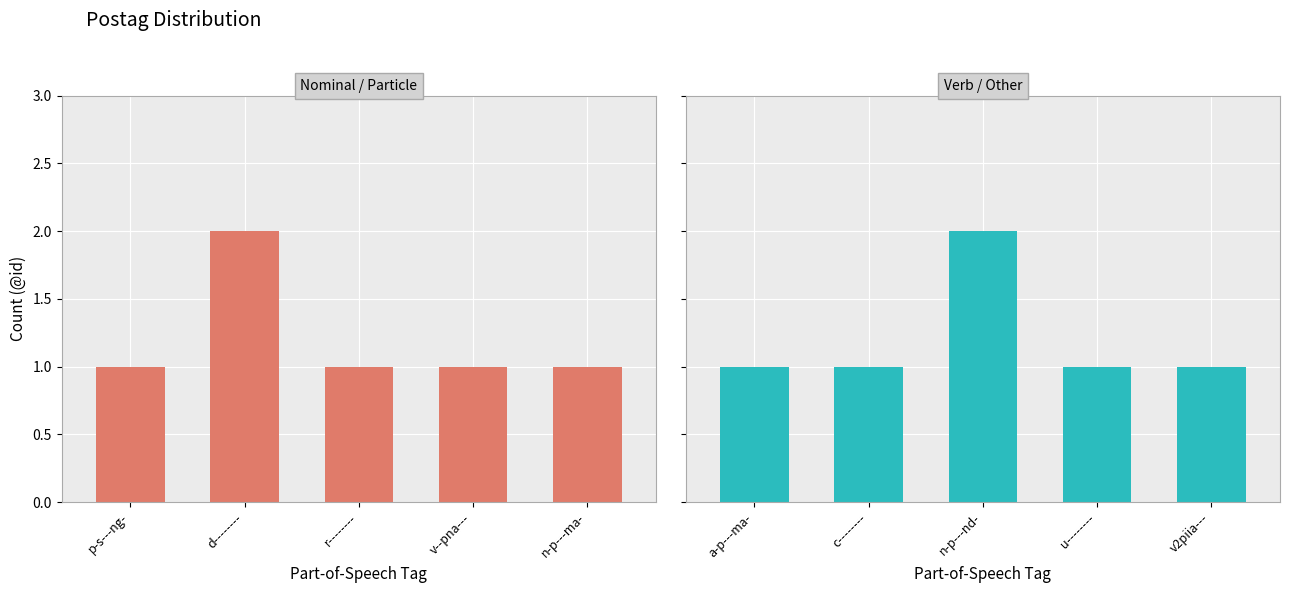

Count the Panel 2 values in the range 1 to 2.

5